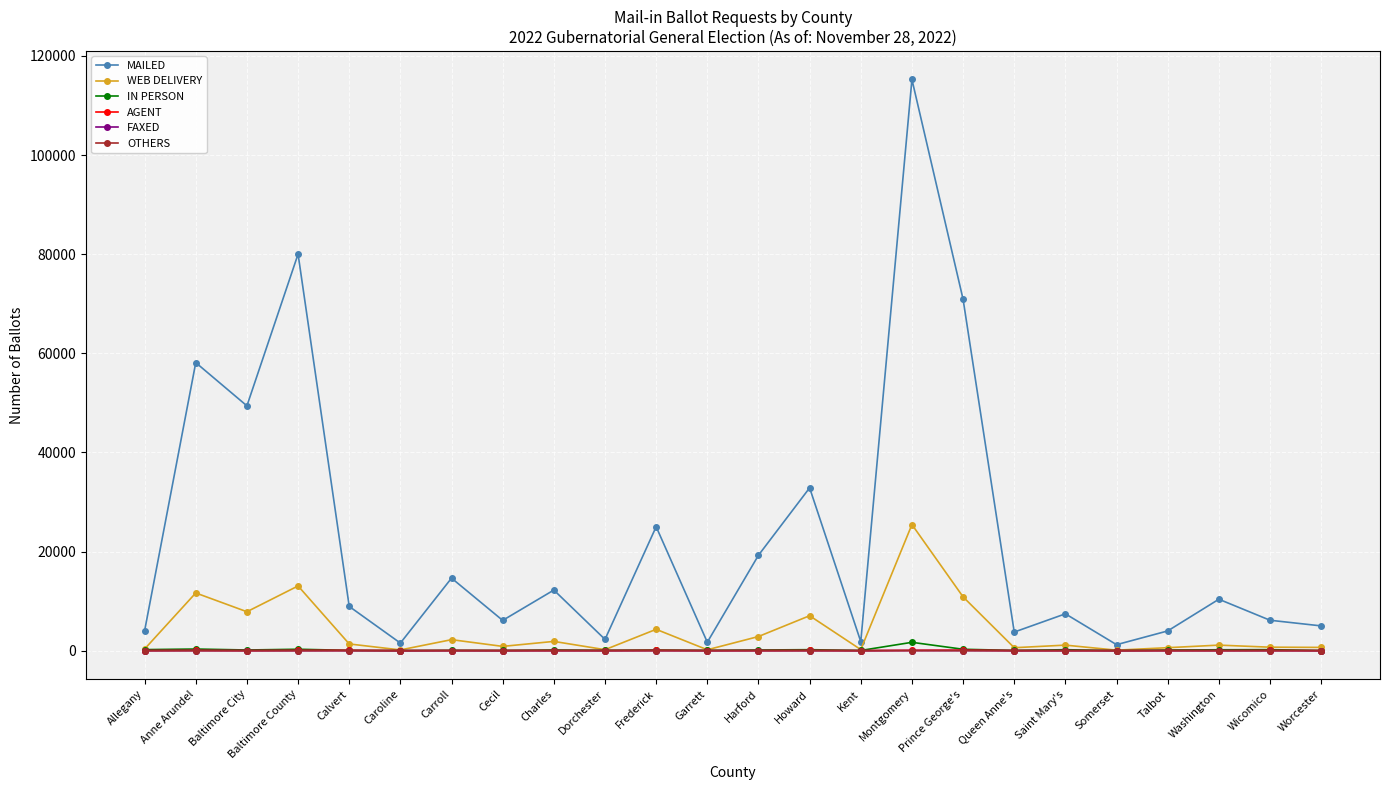

Which series has the largest total across all categories?

MAILED